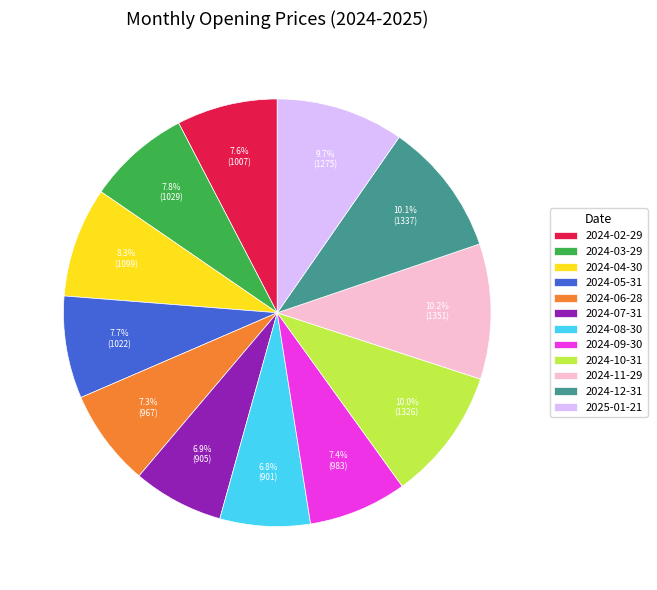

To the nearest percent, what is the difference between the 2024-11-29 and 2024-08-30 slice percentages?

3%